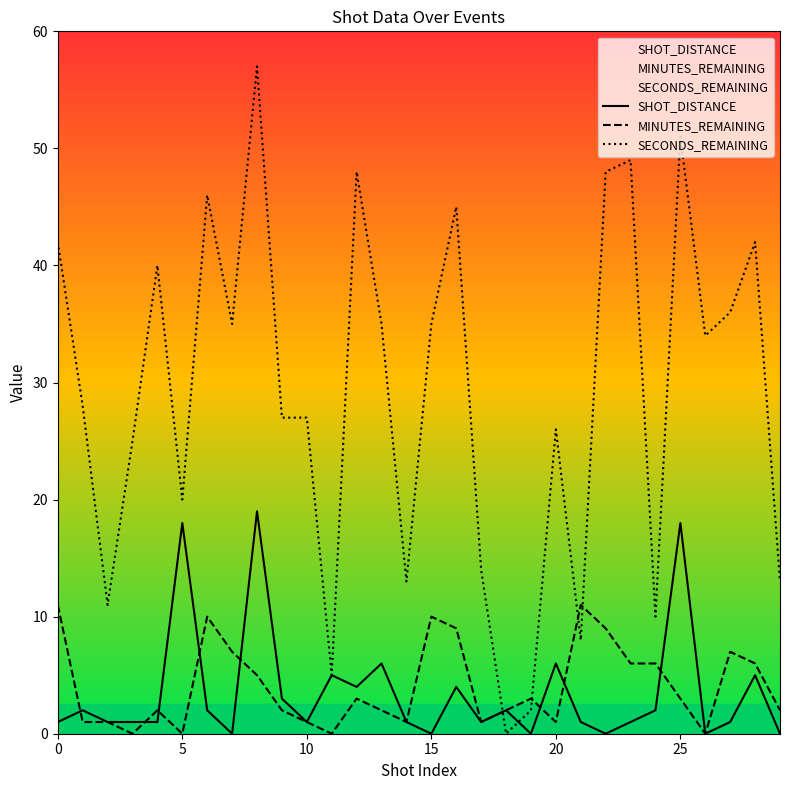

How many times do SECONDS_REMAINING and SHOT_DISTANCE cross each other?

2